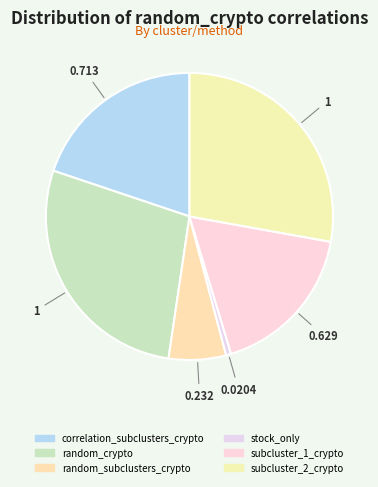

To the nearest percent, what is the combined percentage of random_crypto and random_subclusters_crypto?

34%